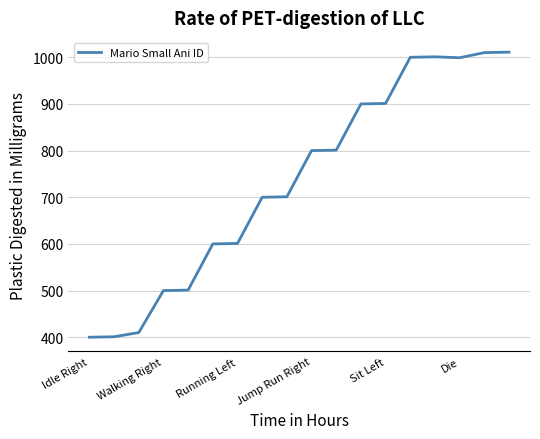

What is the maximum value shown in the chart?

1011